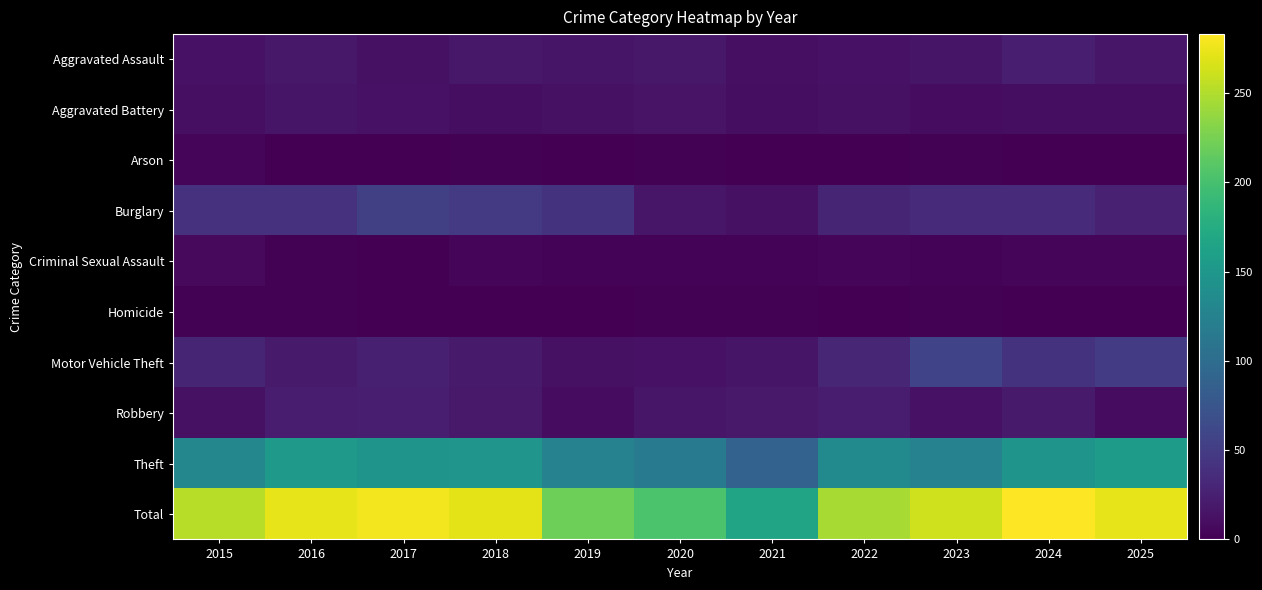

What is the spread (max minus min) of values at 2023?

261